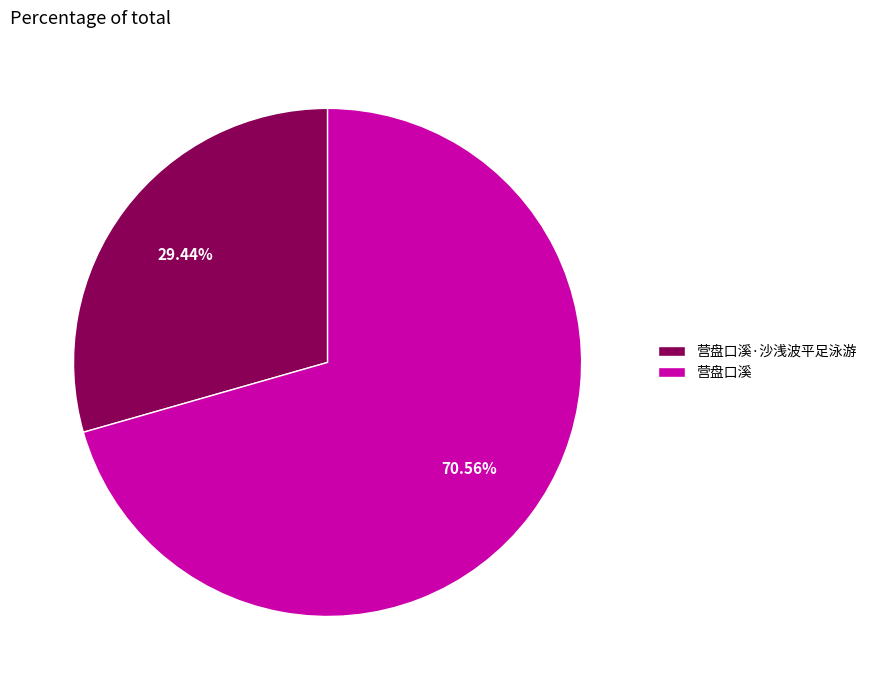

How many segments does this pie chart have?

2